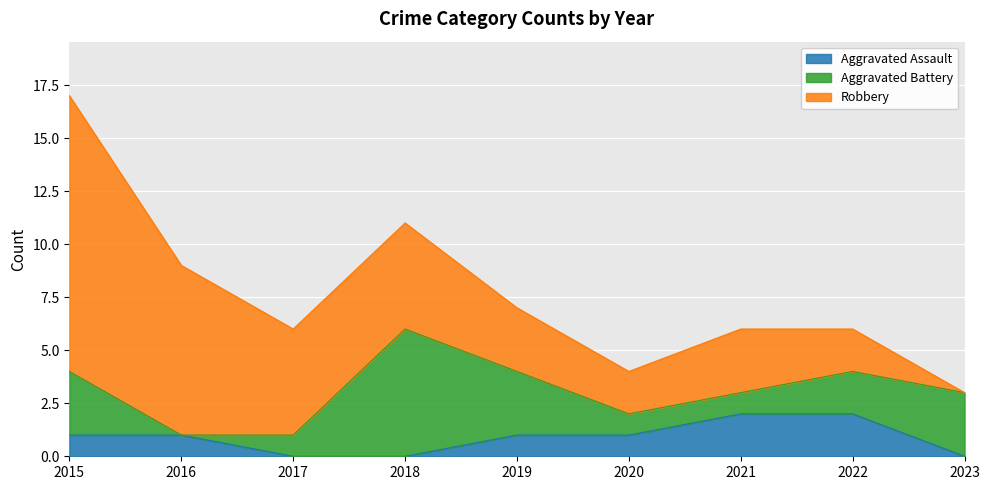

What is the maximum value shown in the chart?

13